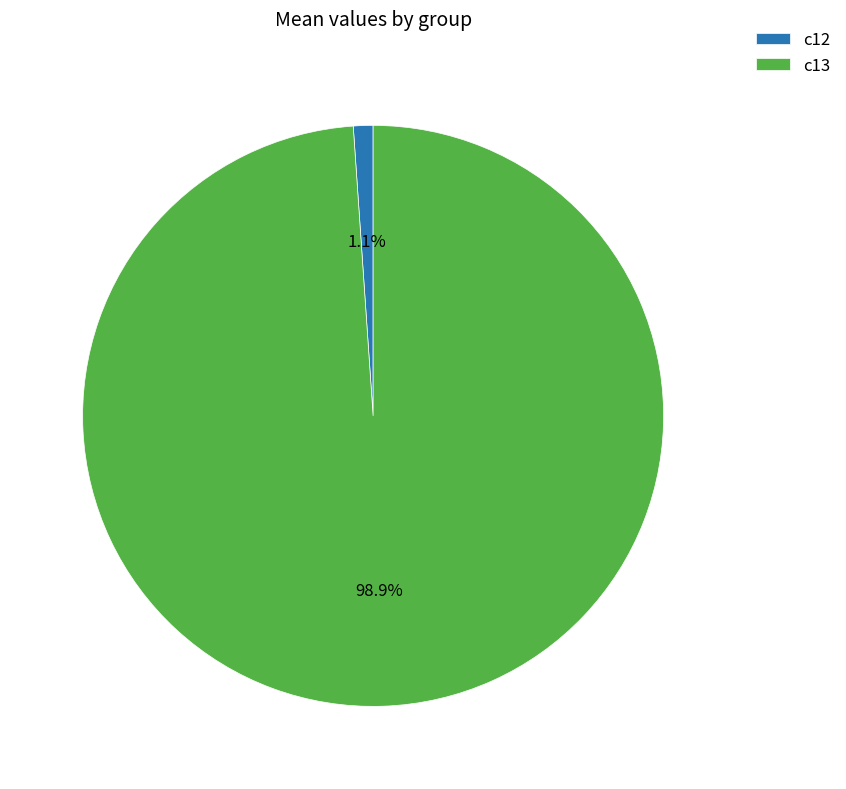

Does c13 represent more than half of the total?

Yes